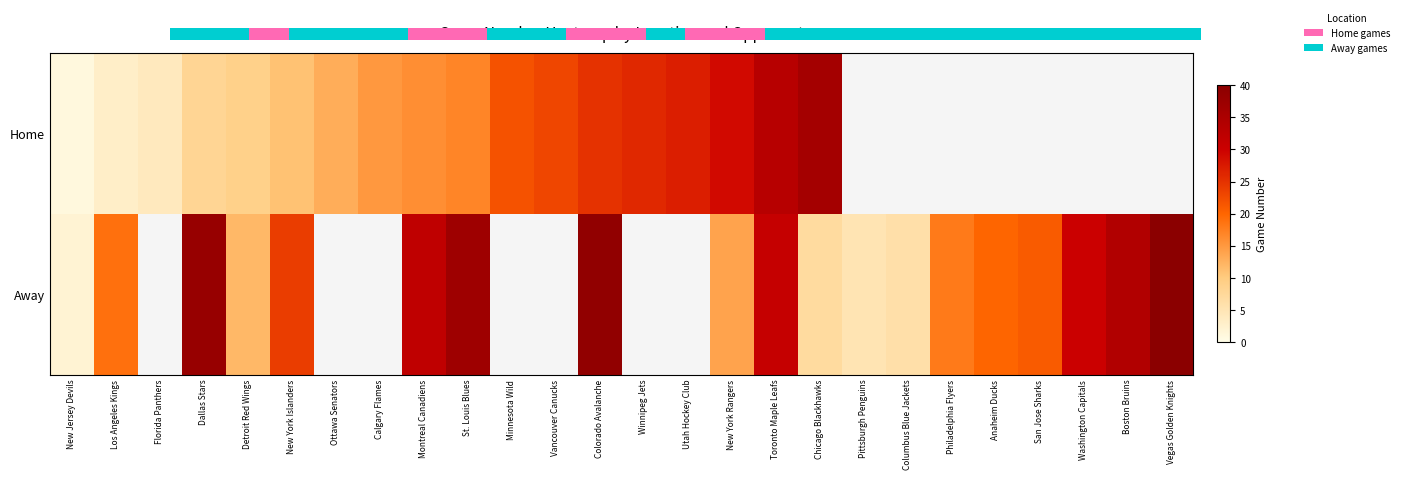

At which category does the chart reach its minimum across all series?

New Jersey Devils